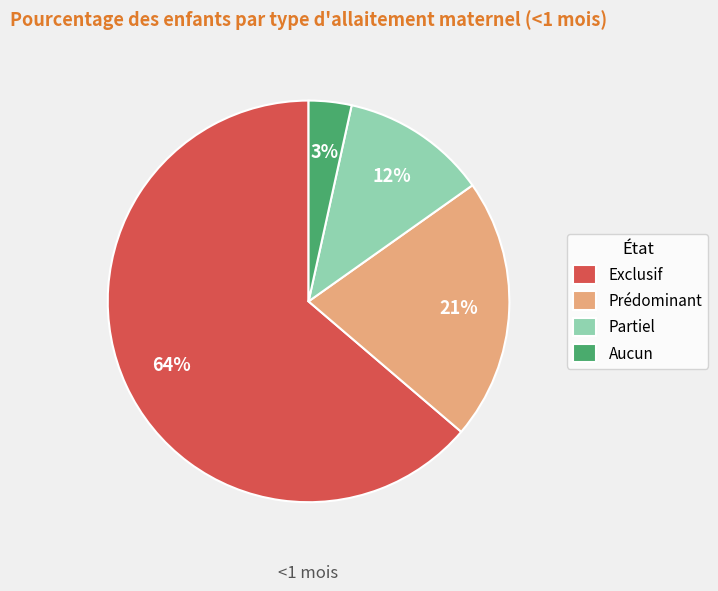

Is there any slice that represents more than half of the pie?

Yes